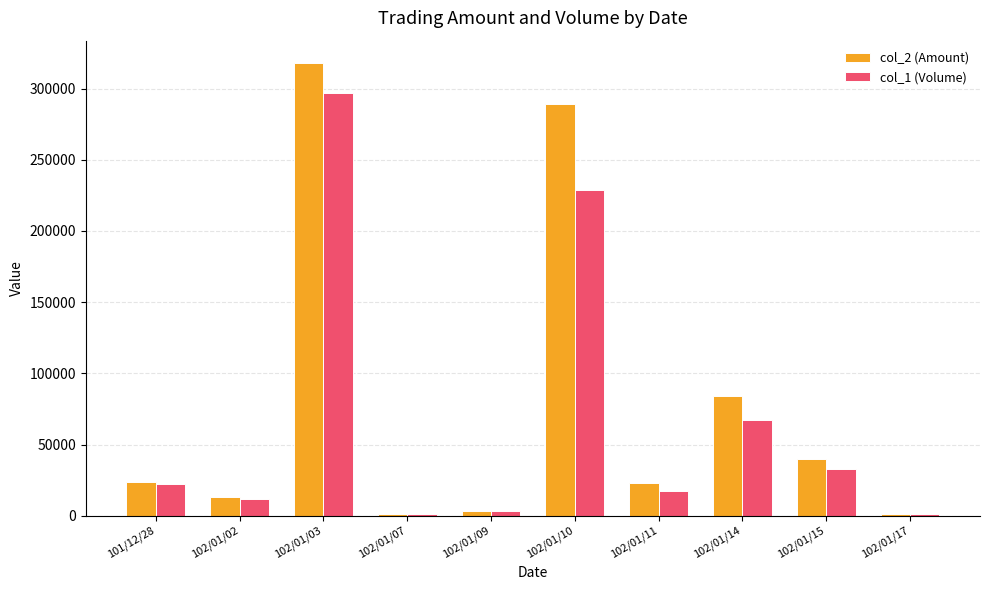

What is the sum of all col_1 (Volume) values?

682000